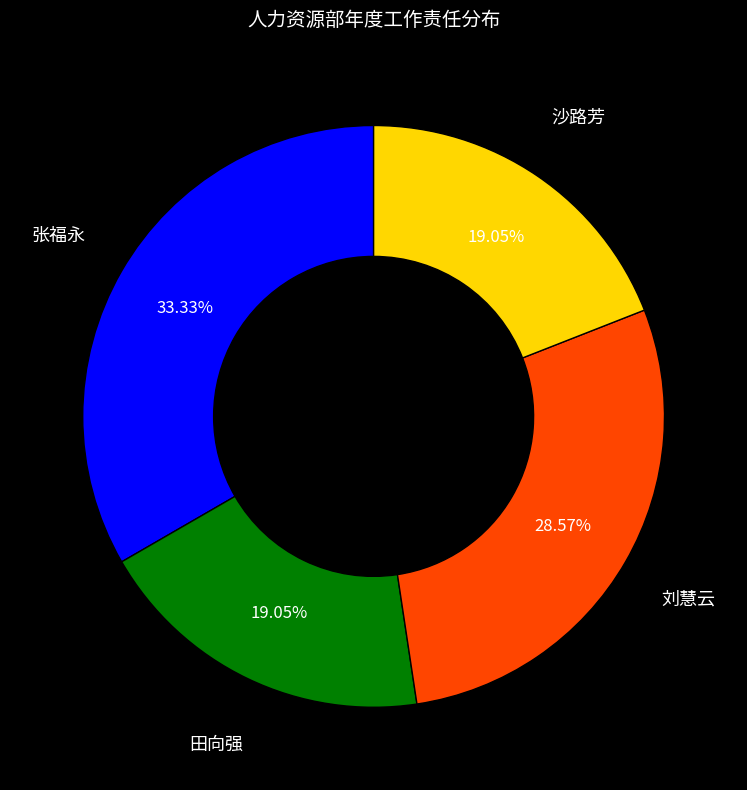

What portion of the pie excludes 张福永?

66.7%